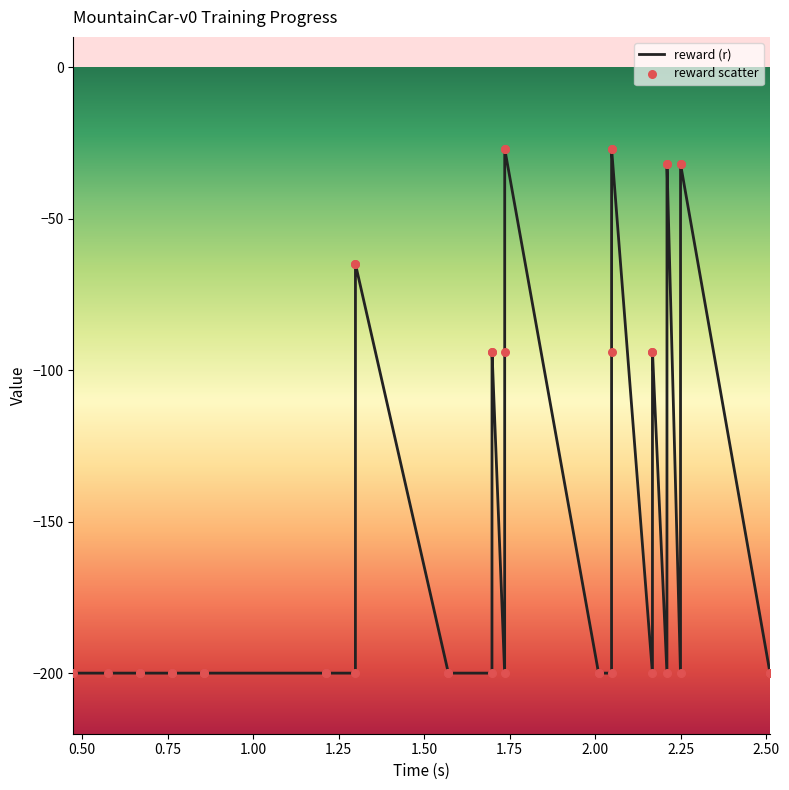

What is the difference between the maximum and minimum values?

173